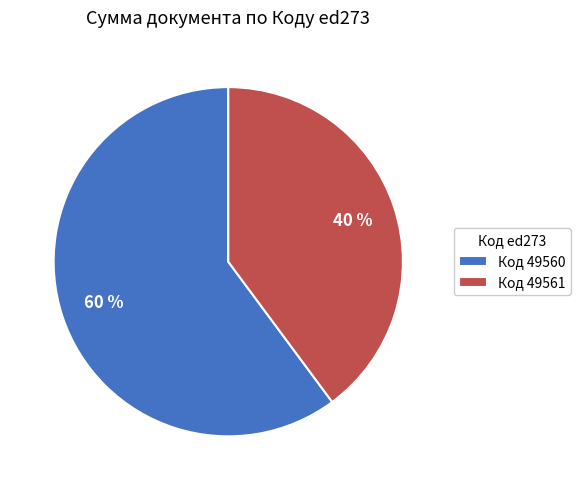

Rank the categories by value from lowest to highest.

Код 49561, Код 49560